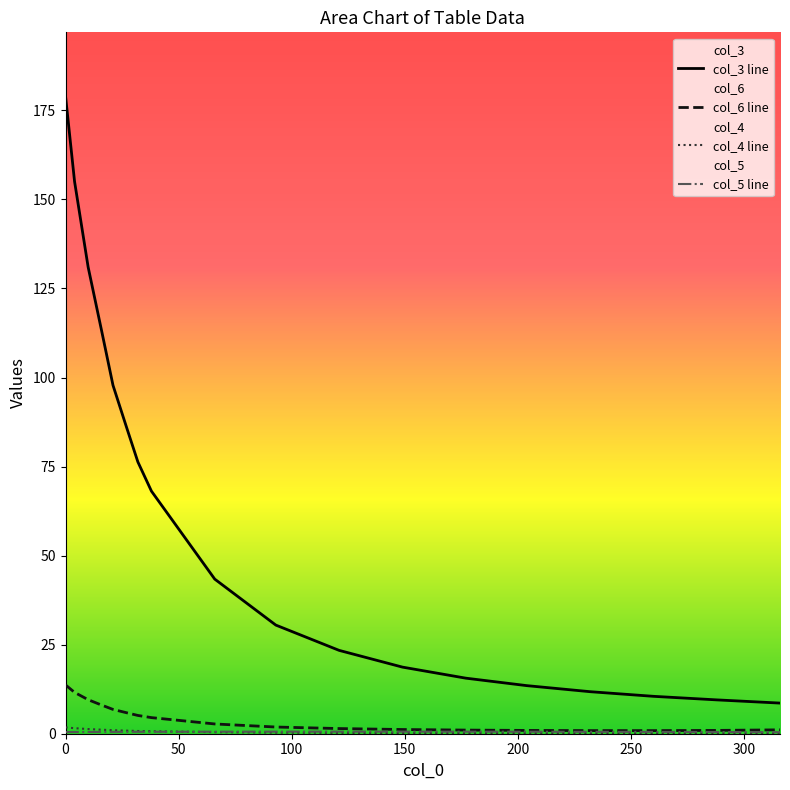

Which series has the largest total across all categories?

col_3 line